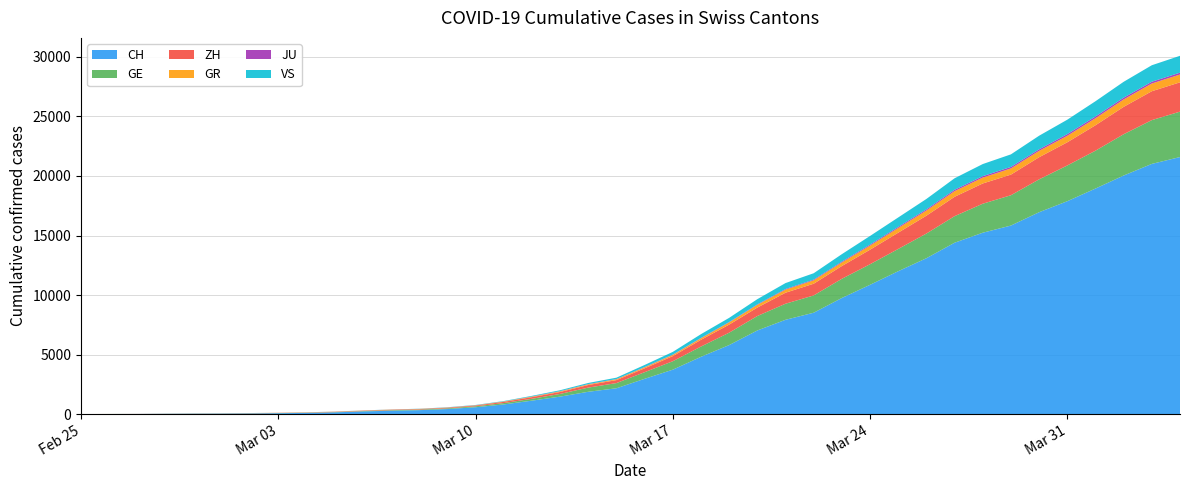

Reading right to left, transcribe all the data shown in this chart.

CH: 2020-04-04=21593	2020-04-03=21017	2020-04-02=20040	2020-04-01=18946	2020-03-31=17882	2020-03-30=16957	2020-03-29=15837	2020-03-28=15235	2020-03-27=14394	2020-03-26=13091	2020-03-25=12000	2020-03-24=10858	2020-03-23=9752	2020-03-22=8512	2020-03-21=7918	2020-03-20=7022	2020-03-19=5794	2020-03-18=4807	2020-03-17=3727	2020-03-16=2959	2020-03-15=2165	2020-03-14=1870	2020-03-13=1463	2020-03-12=1125	2020-03-11=807	2020-03-10=570	2020-03-09=419	2020-03-08=327	2020-03-07=280	2020-03-06=219	2020-03-05=142	2020-03-04=97	2020-03-03=69	2020-03-02=50	2020-03-01=36	2020-02-29=30	2020-02-28=20	2020-02-27=8	2020-02-26=4	2020-02-25=0
GE: 2020-04-04=3816	2020-04-03=3678	2020-04-02=3469	2020-04-01=3180	2020-03-31=3003	2020-03-30=2761	2020-03-29=2547	2020-03-28=2436	2020-03-27=2231	2020-03-26=2073	2020-03-25=1870	2020-03-24=1729	2020-03-23=1611	2020-03-22=1453	2020-03-21=1350	2020-03-20=1212	2020-03-19=1041	2020-03-18=863	2020-03-17=710	2020-03-16=556	2020-03-15=435	2020-03-14=351	2020-03-13=227	2020-03-12=155	2020-03-11=114	2020-03-10=80	2020-03-09=60	2020-03-08=45	2020-03-07=43	2020-03-06=30	2020-03-05=20	2020-03-04=16	2020-03-03=14	2020-03-02=11	2020-03-01=10	2020-02-29=9	2020-02-28=5	2020-02-27=1	2020-02-26=1	2020-02-25=0
ZH: 2020-04-04=2461	2020-04-03=2428	2020-04-02=2300	2020-04-01=2136	2020-03-31=1947	2020-03-30=1859	2020-03-29=1733	2020-03-28=1701	2020-03-27=1627	2020-03-26=1500	2020-03-25=1368	2020-03-24=1221	2020-03-23=1073	2020-03-22=984	2020-03-21=925	2020-03-20=711	2020-03-19=679	2020-03-18=568	2020-03-17=429	2020-03-16=326	2020-03-15=250	2020-03-14=218	2020-03-13=163	2020-03-12=140	2020-03-11=101	2020-03-10=62	2020-03-09=49	2020-03-08=40	2020-03-07=34	2020-03-06=29	2020-03-05=23	2020-03-04=15	2020-03-03=13	2020-03-02=10	2020-03-01=7	2020-02-29=6	2020-02-28=2	2020-02-27=2	2020-02-26=0	2020-02-25=0
GR: 2020-04-04=657	2020-04-03=649	2020-04-02=622	2020-04-01=592	2020-03-31=547	2020-03-30=535	2020-03-29=519	2020-03-28=495	2020-03-27=474	2020-03-26=433	2020-03-25=393	2020-03-24=343	2020-03-23=300	2020-03-22=284	2020-03-21=258	2020-03-20=226	2020-03-19=182	2020-03-18=128	2020-03-17=101	2020-03-16=84	2020-03-15=71	2020-03-14=56	2020-03-13=53	2020-03-12=43	2020-03-11=31	2020-03-10=22	2020-03-09=18	2020-03-08=18	2020-03-07=17	2020-03-06=16	2020-03-05=14	2020-03-04=12	2020-03-03=9	2020-03-02=9	2020-03-01=6	2020-02-29=6	2020-02-28=6	2020-02-27=2	2020-02-26=2	2020-02-25=0
JU: 2020-04-04=154	2020-04-03=149	2020-04-02=149	2020-04-01=145	2020-03-31=140	2020-03-30=128	2020-03-29=127	2020-03-28=119	2020-03-27=114	2020-03-26=100	2020-03-25=92	2020-03-24=82	2020-03-23=69	2020-03-22=61	2020-03-21=54	2020-03-20=44	2020-03-19=36	2020-03-18=32	2020-03-17=29	2020-03-16=25	2020-03-15=19	2020-03-14=18	2020-03-13=17	2020-03-12=12	2020-03-11=7	2020-03-10=7	2020-03-09=7	2020-03-08=5	2020-03-07=5	2020-03-06=4	2020-03-05=4	2020-03-04=2	2020-03-03=2	2020-03-02=1	2020-03-01=1	2020-02-29=1	2020-02-28=1	2020-02-27=1	2020-02-26=0	2020-02-25=0
VS: 2020-04-04=1418	2020-04-03=1385	2020-04-02=1334	2020-04-01=1282	2020-03-31=1211	2020-03-30=1144	2020-03-29=1055	2020-03-28=1017	2020-03-27=968	2020-03-26=874	2020-03-25=793	2020-03-24=728	2020-03-23=628	2020-03-22=535	2020-03-21=498	2020-03-20=436	2020-03-19=349	2020-03-18=312	2020-03-17=225	2020-03-16=172	2020-03-15=115	2020-03-14=98	2020-03-13=76	2020-03-12=53	2020-03-11=30	2020-03-10=22	2020-03-09=17	2020-03-08=12	2020-03-07=7	2020-03-06=6	2020-03-05=5	2020-03-04=4	2020-03-03=3	2020-03-02=3	2020-03-01=2	2020-02-29=1	2020-02-28=1	2020-02-27=0	2020-02-26=0	2020-02-25=0